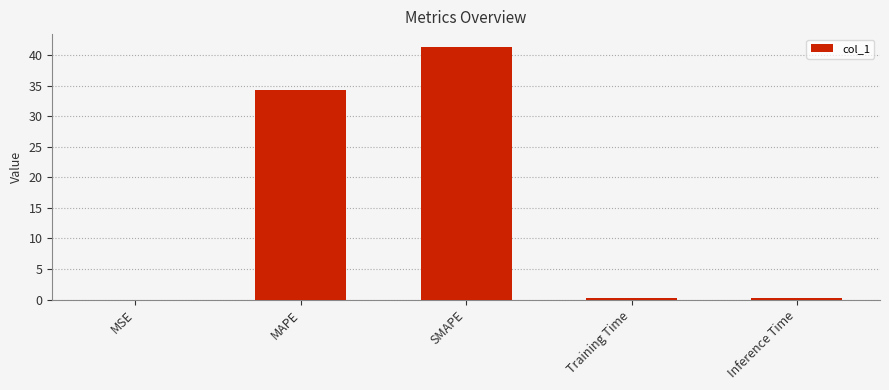

How many data points does each series have?

5